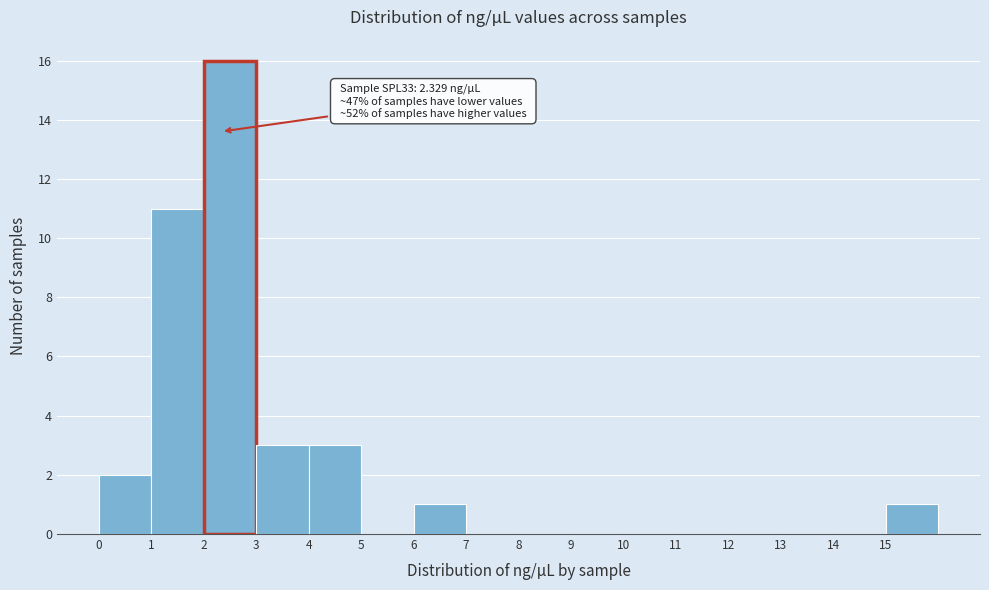

Over which range of the x-axis is the bar tallest?

2 to 3